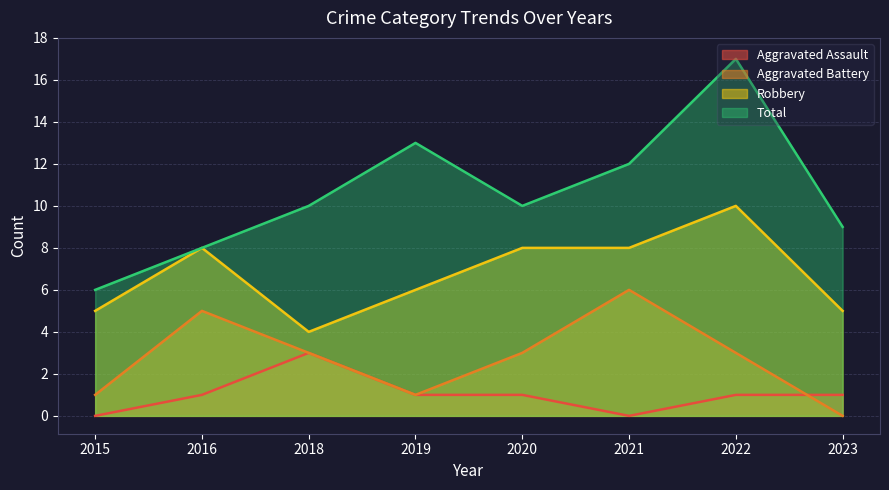

Reading left to right, extract all data points from this chart.

Aggravated Assault: 0	1	3	1	1	0	1	1
Aggravated Battery: 1	5	3	1	3	6	3	0
Robbery: 5	8	4	6	8	8	10	5
Total: 6	8	10	13	10	12	17	9